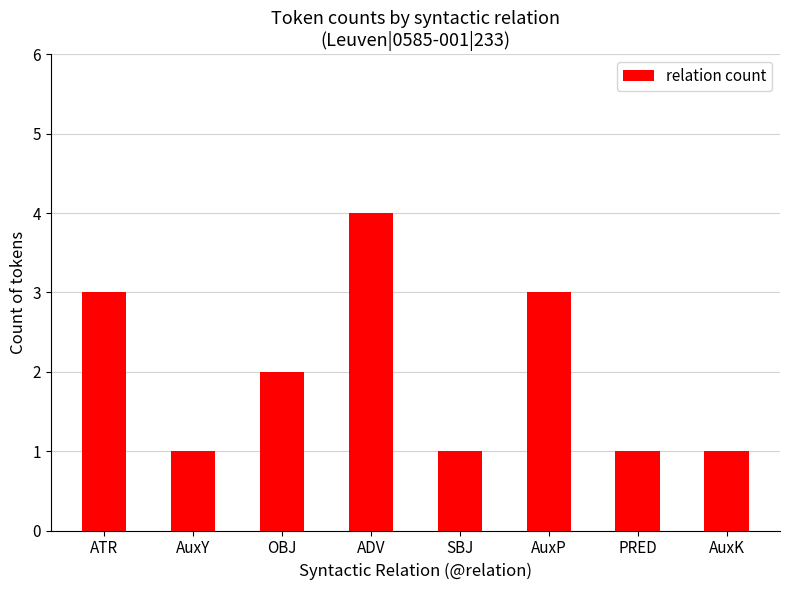

What is the average value?

2